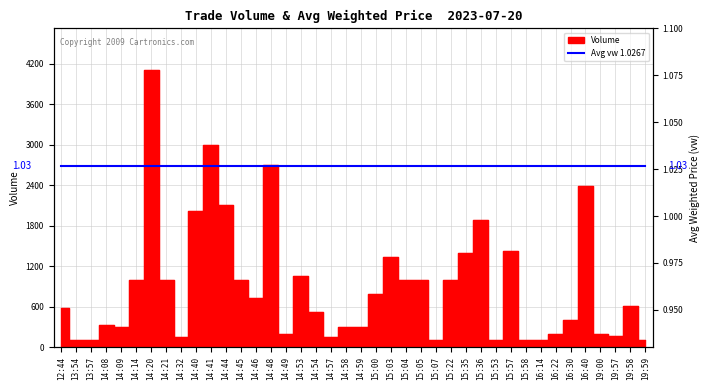

What is the label of the 14th point from the right?

15:22